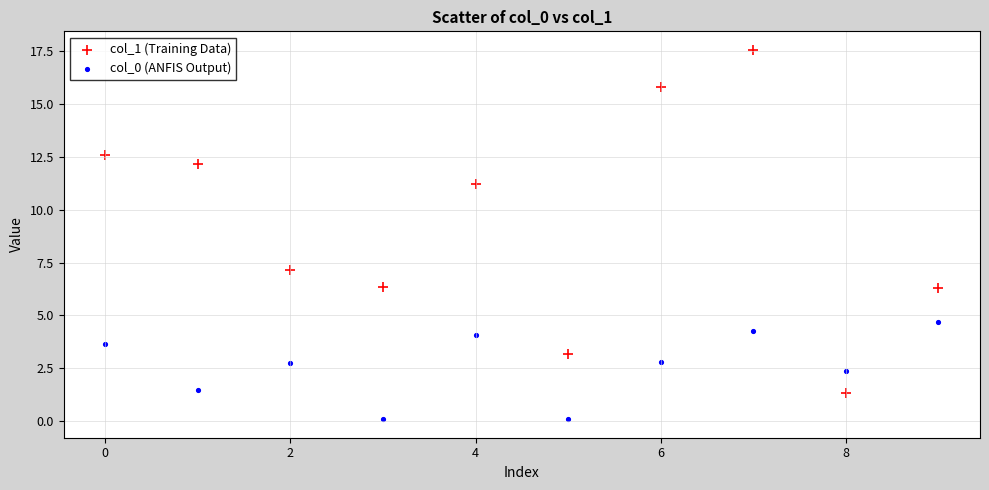

Across all data points, what is the range of Y values (max minus min)?

17.5